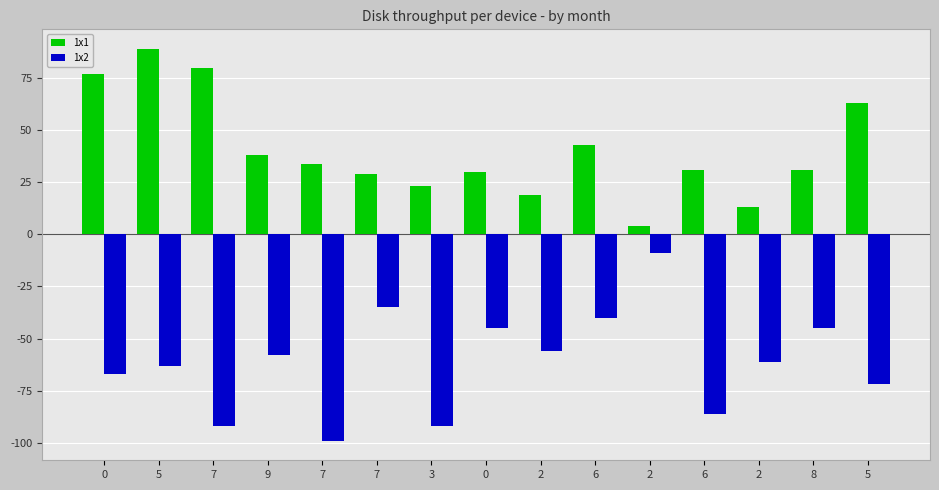

Does the chart contain stacked bars?

No